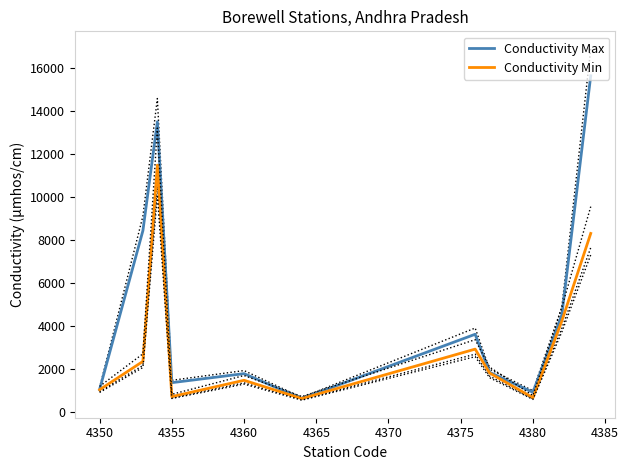

Is it true that Conductivity Max equals 922 at 4380?

True